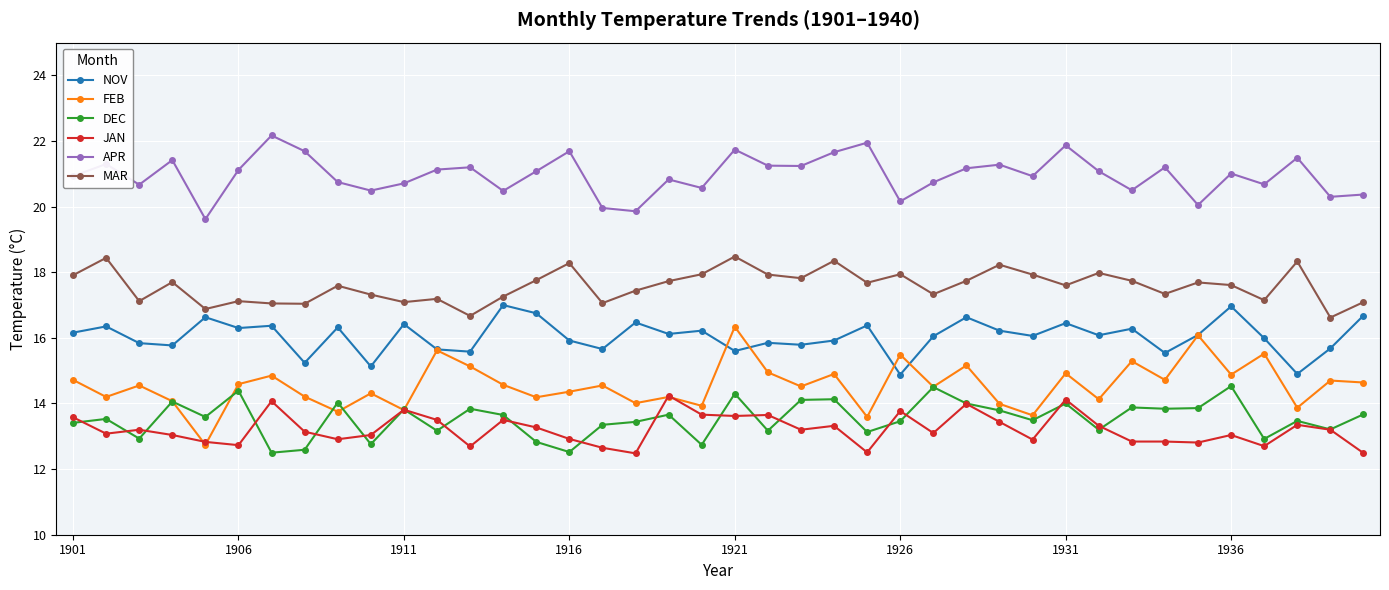

What is the highest value of the APR series?

22.2